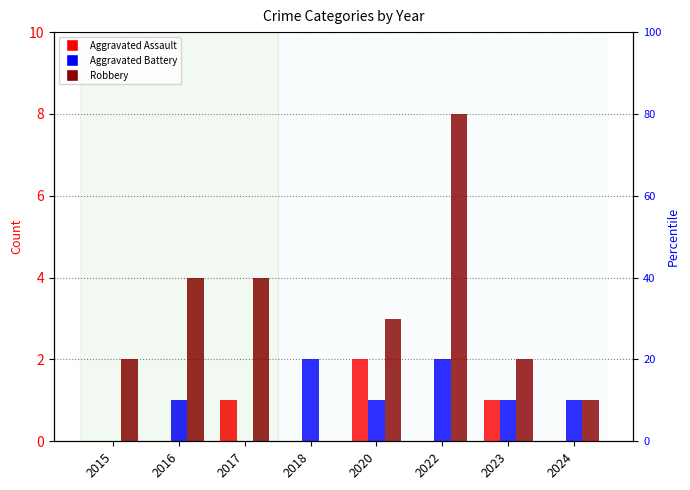

What is the difference between the Robbery values at 2020 and 2017?

1